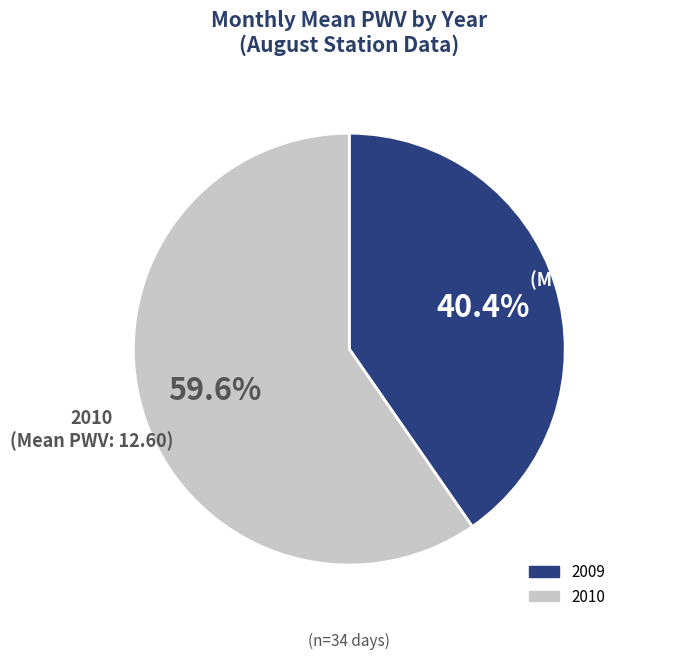

Is there a majority slice in this chart?

Yes